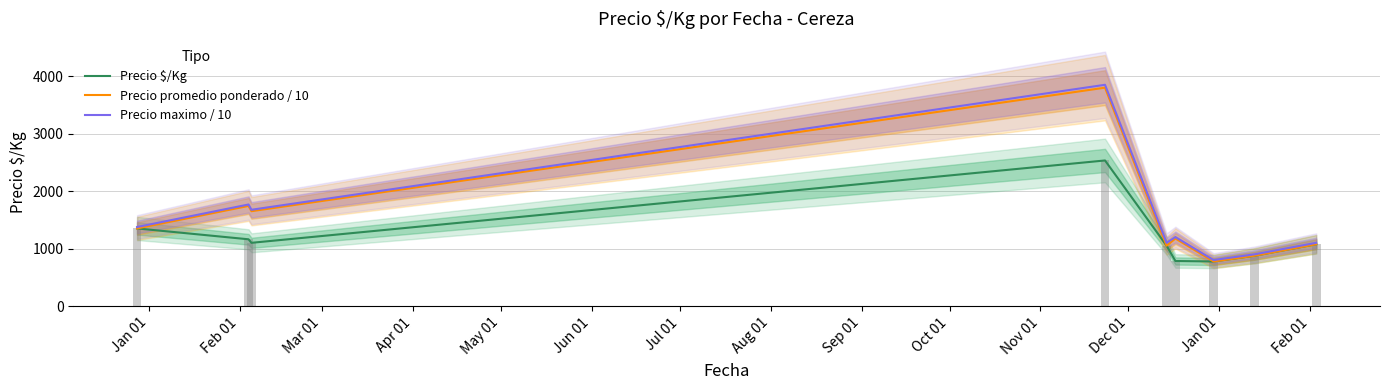

What is the minimum value for Precio $/Kg?

775.0